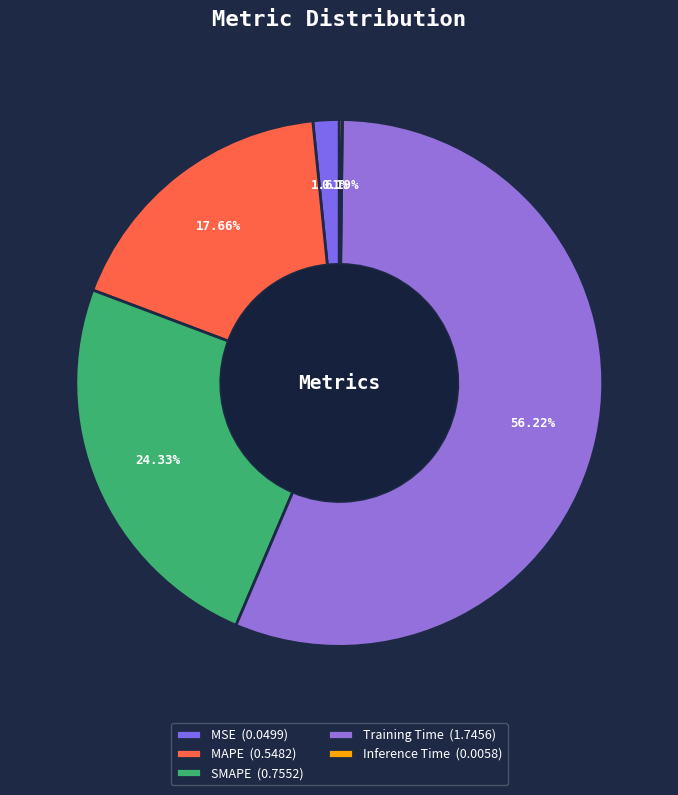

What percentage is the SMAPE slice, to the nearest percent?

24%